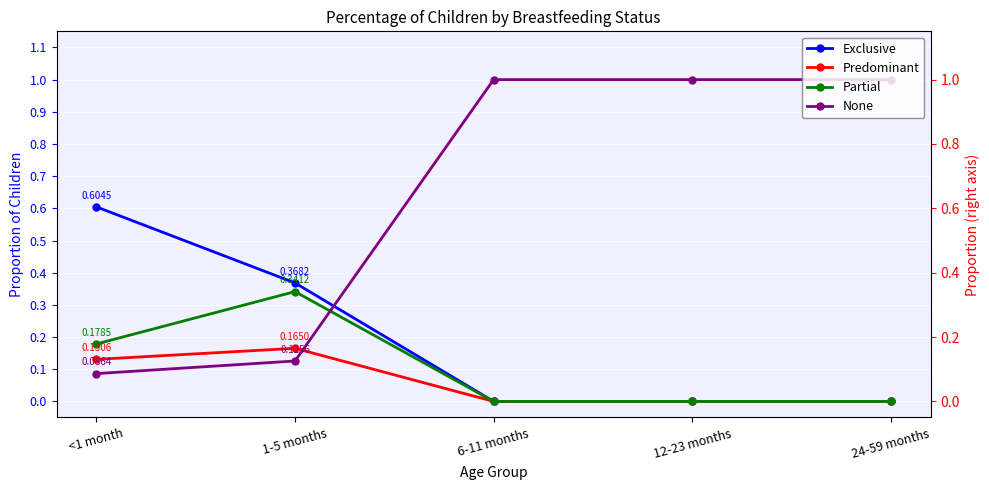

How many interior local peaks does the Partial series have?

1